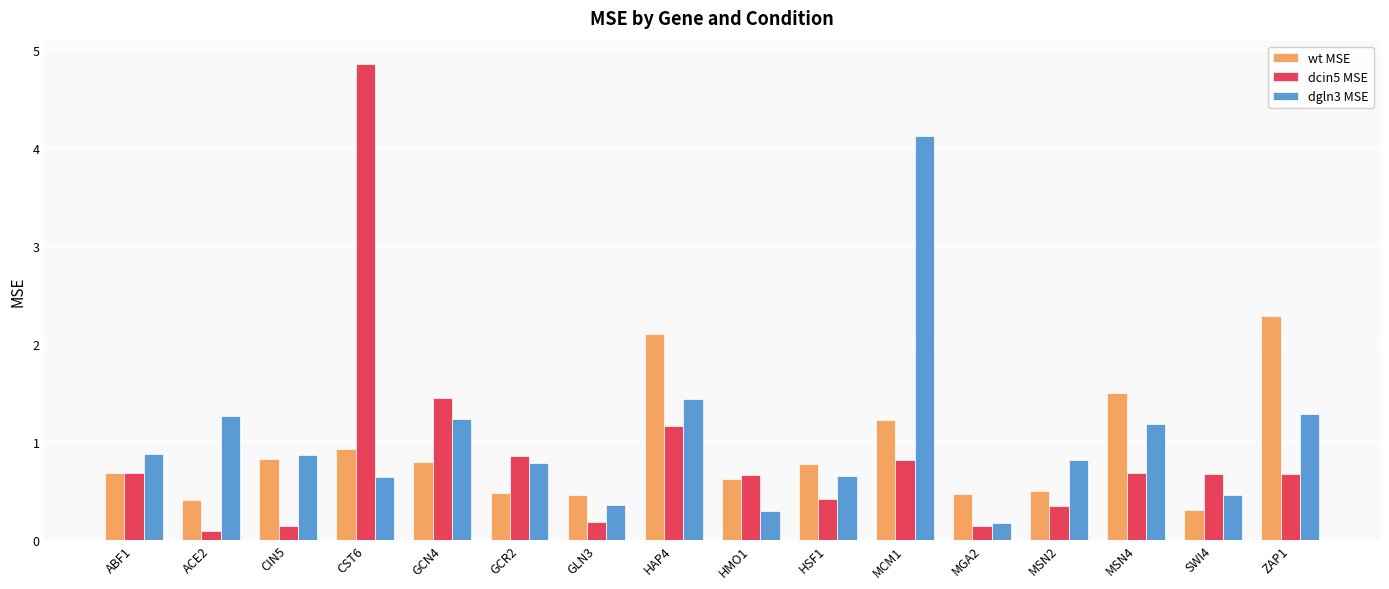

What is the sum of all dcin5 MSE values?

13.8